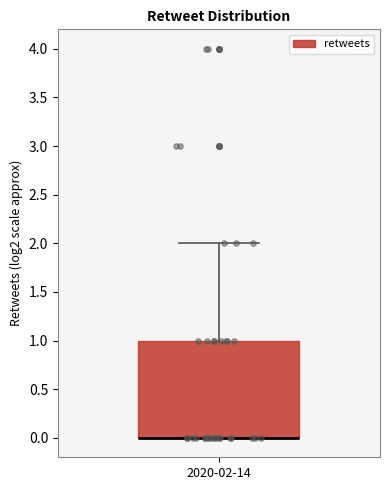

Where is the upper edge of the box for 2020-02-14 on the y-axis? The values are not printed on the chart, so give them approximately, as read against the axis.

1